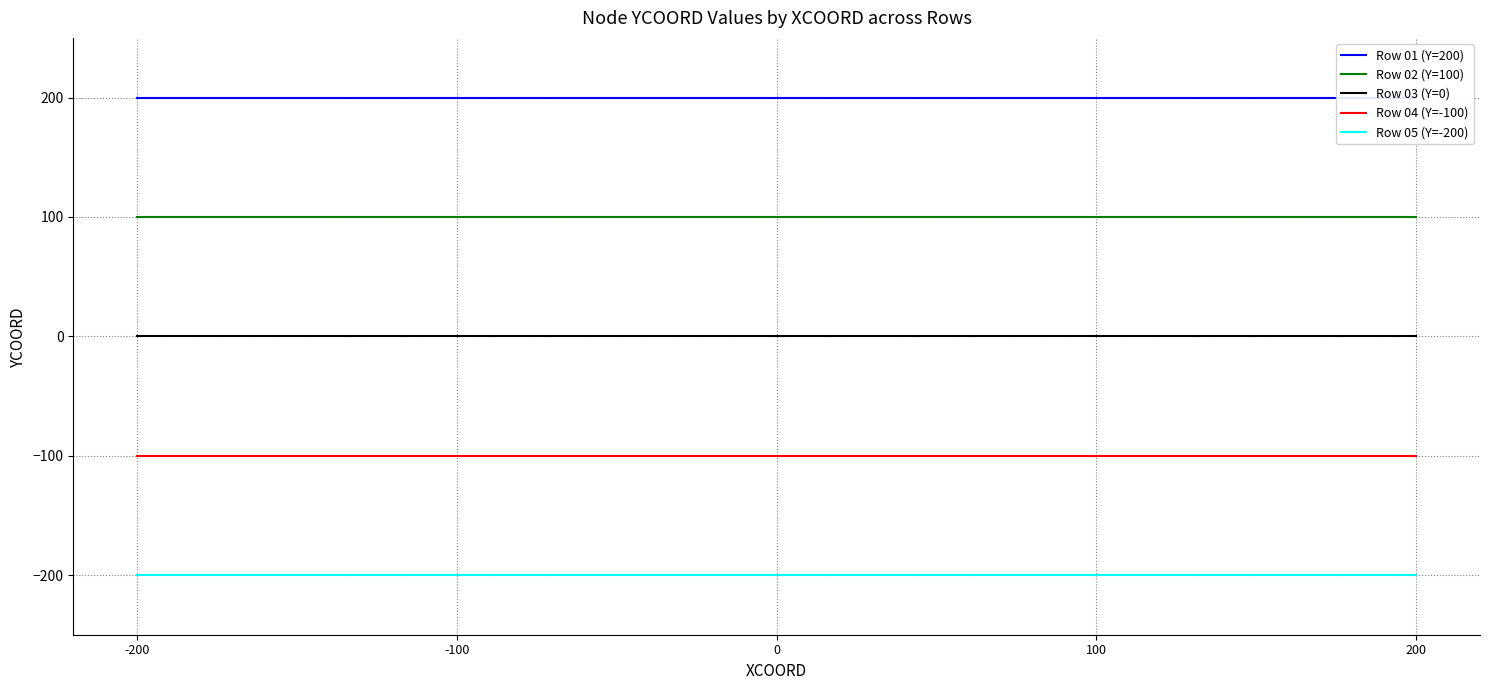

True or false: Row 05 (Y=-200) and Row 01 (Y=200) intersect in this chart.

False